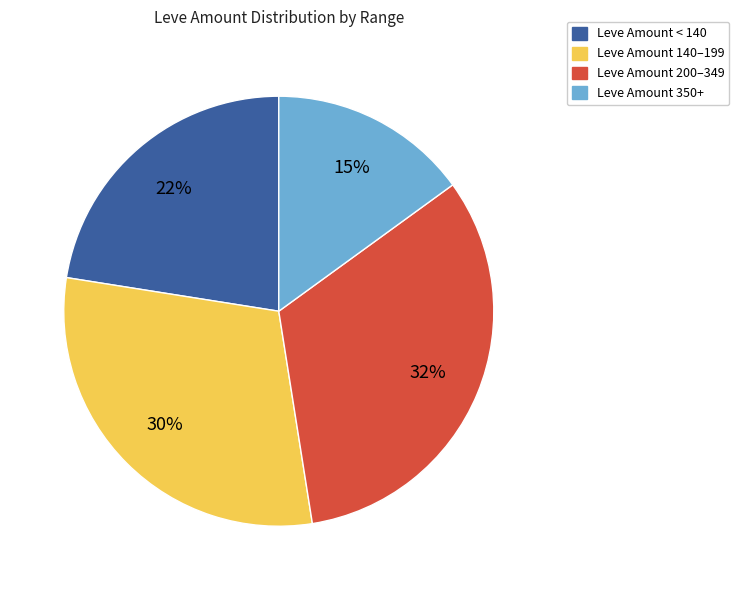

Do Leve Amount 140–199 and Leve Amount 200–349 together represent more than half of the pie?

Yes